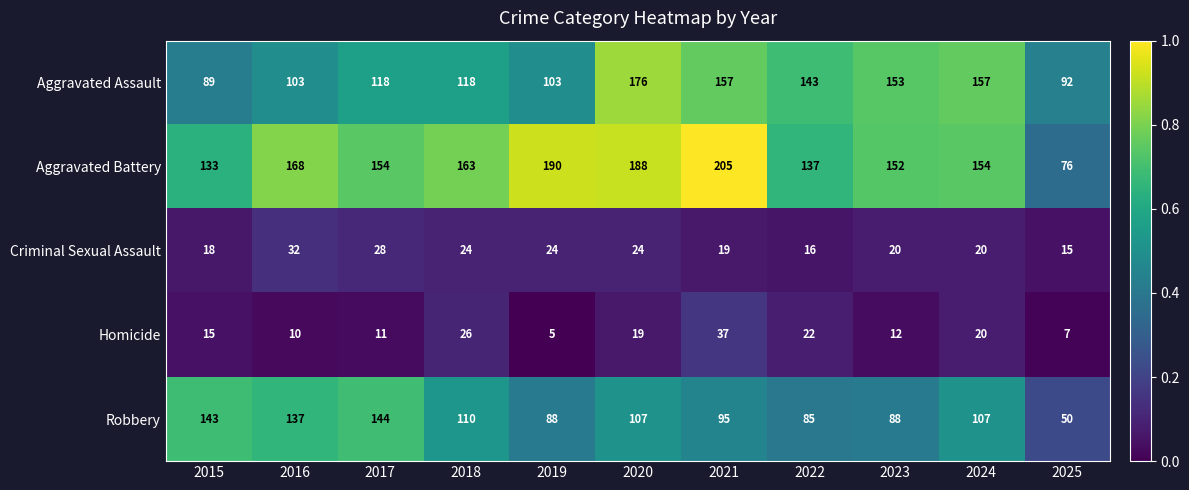

What is the average value of the Aggravated Assault series?

128